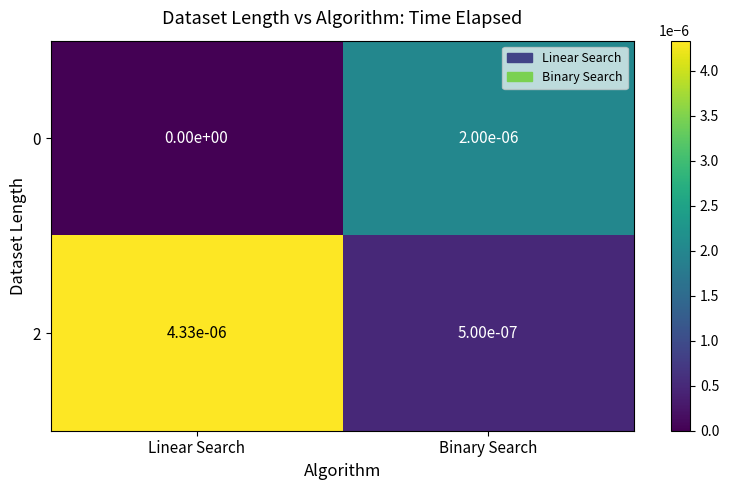

Between Linear Search and Binary Search, which series saw the biggest shift?

2